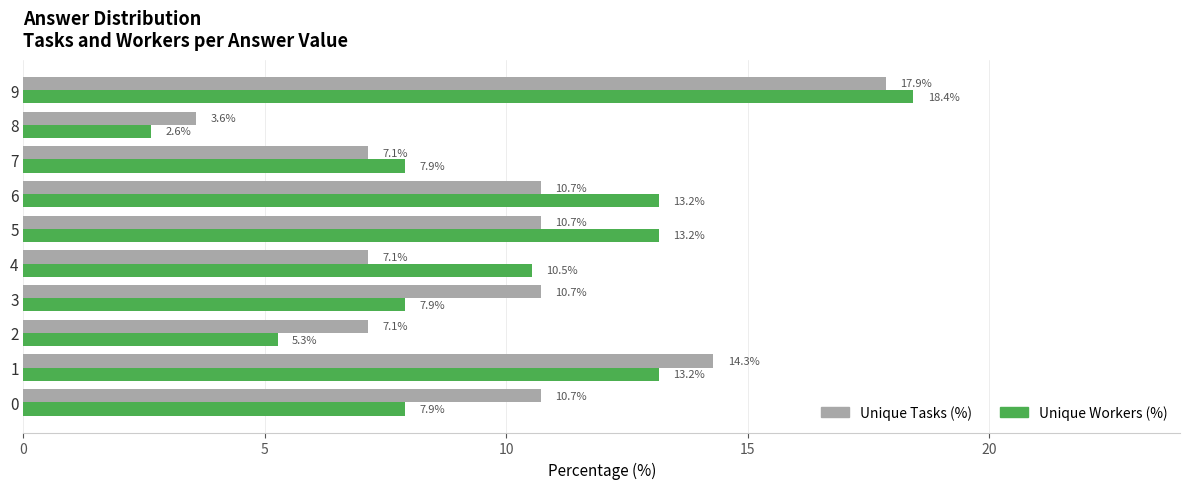

What is the total value across all series at 0?

18.6